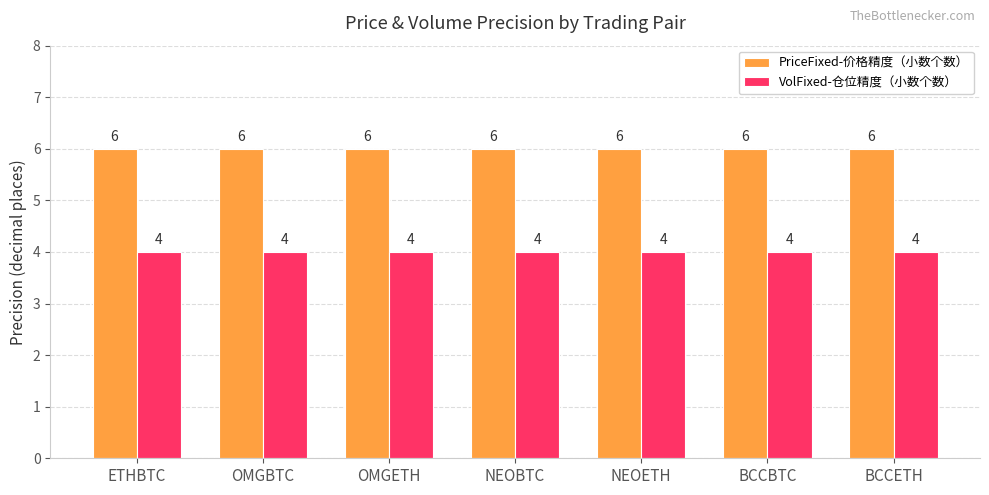

What is the lowest value of the VolFixed-仓位精度（小数个数） series?

4